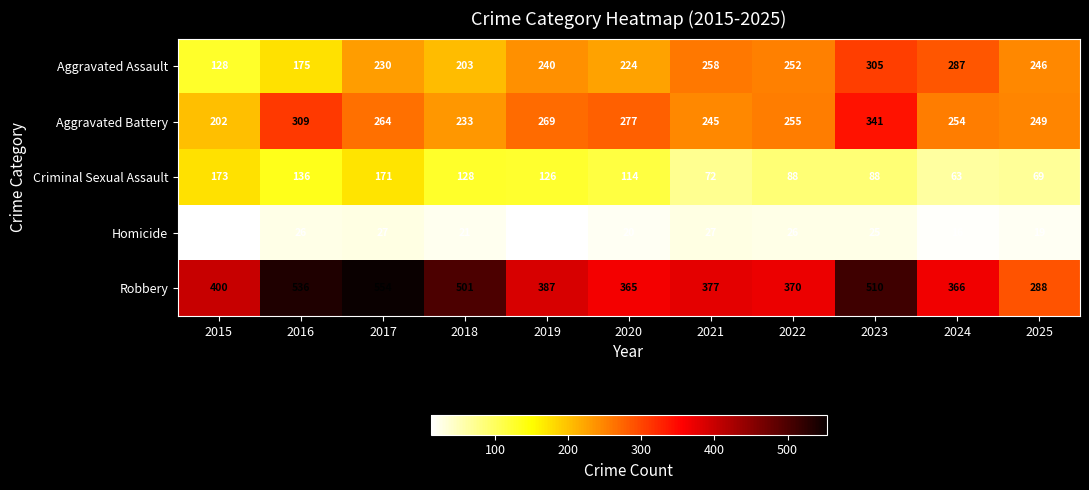

The Aggravated Battery series shows 269 at 2019. True or false?

True